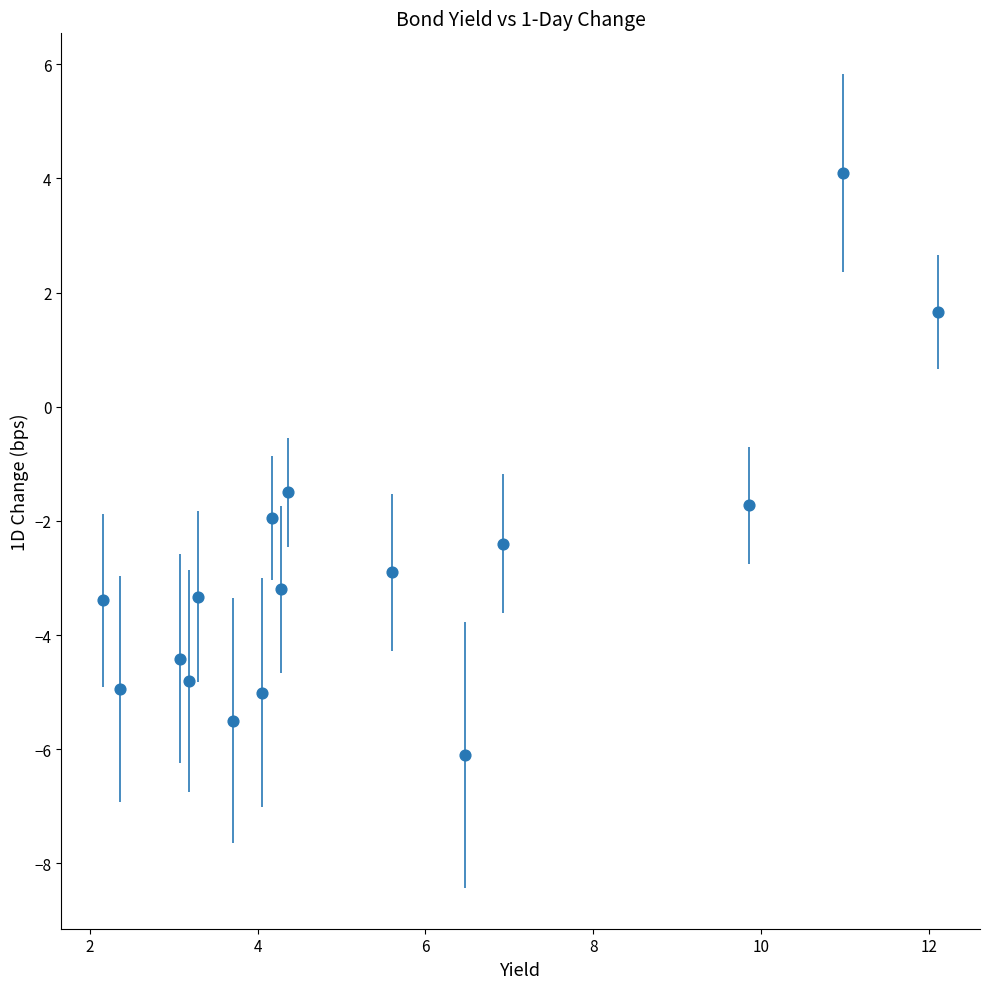

What Y value in the scatter plot is closest to 0?

-1.5